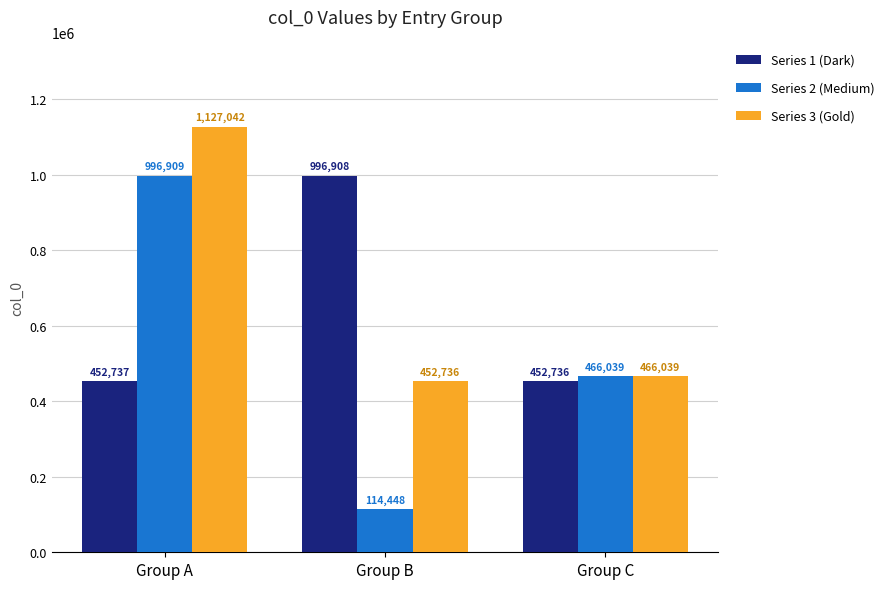

What is the average value of the Series 3 (Gold) series?

681939